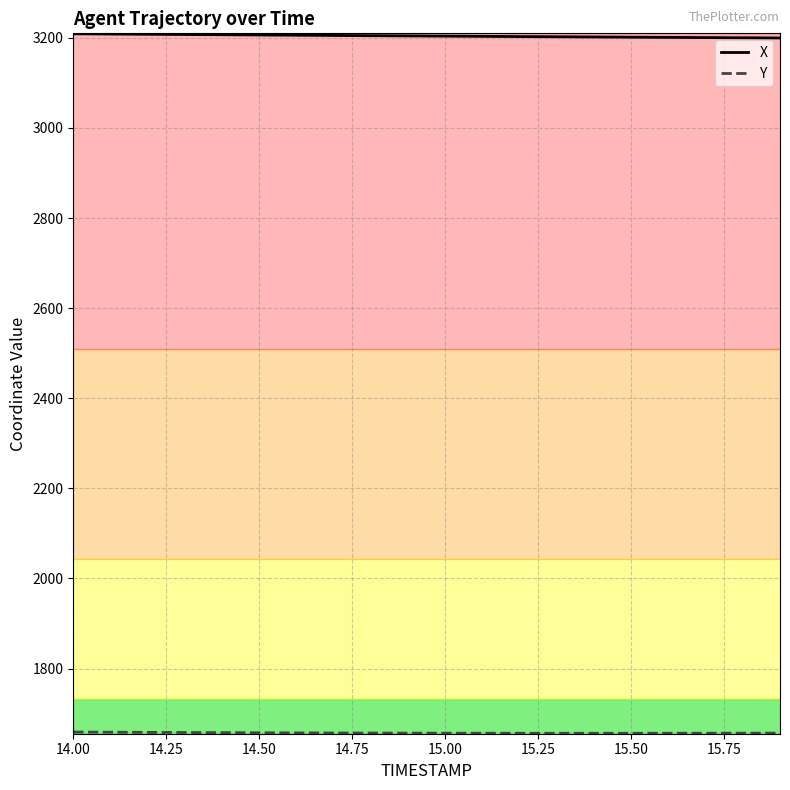

List the series in order of their overall mean, highest first.

X, Y